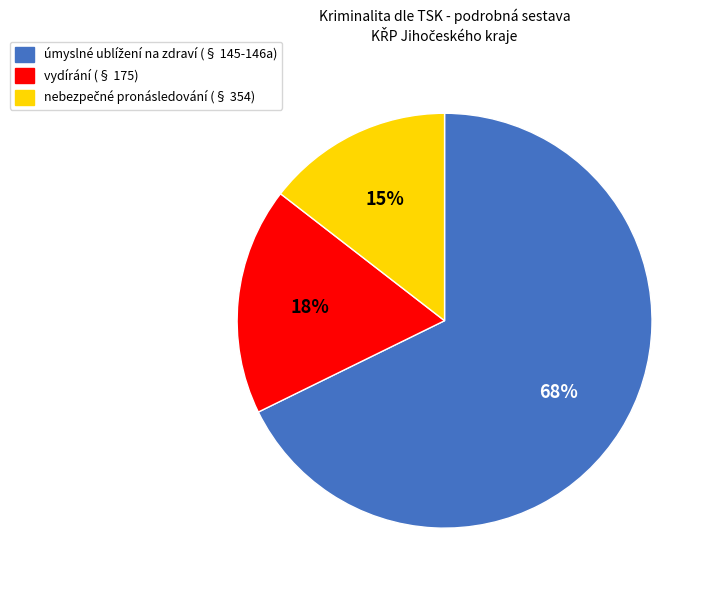

The vydírání (§ 175) slice represents 25% of the pie. True or false?

False